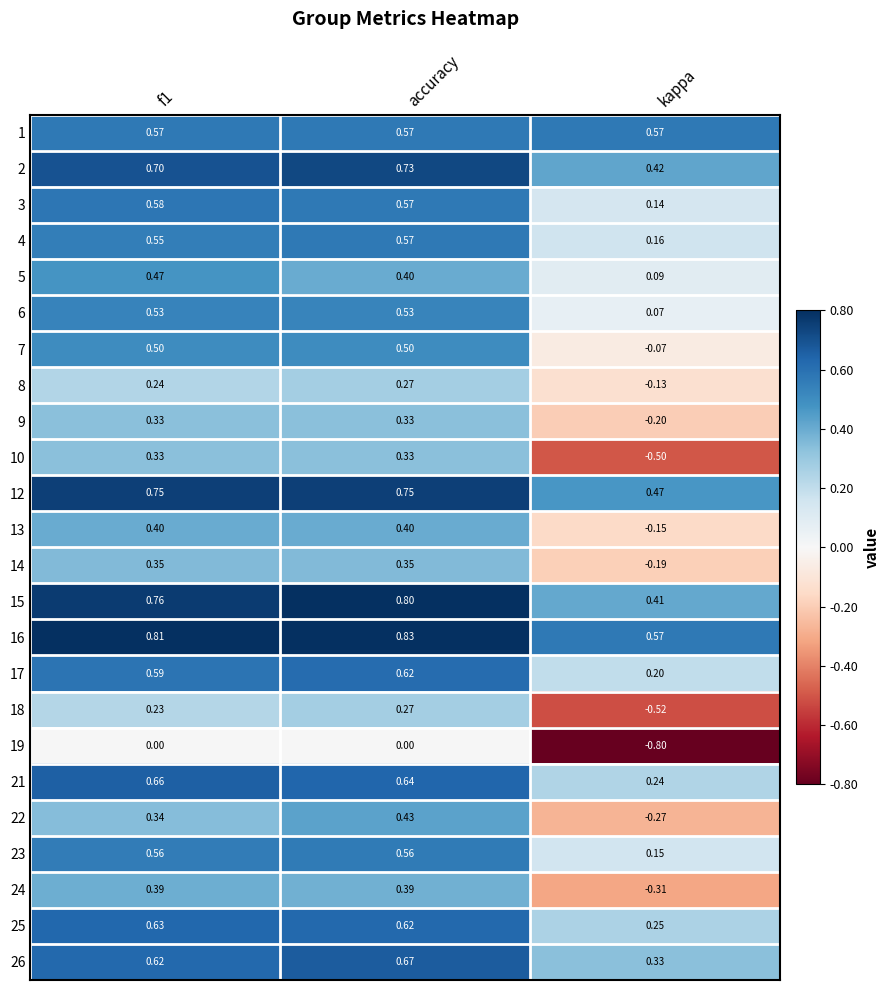

At which category does the chart reach its peak across all series?

accuracy